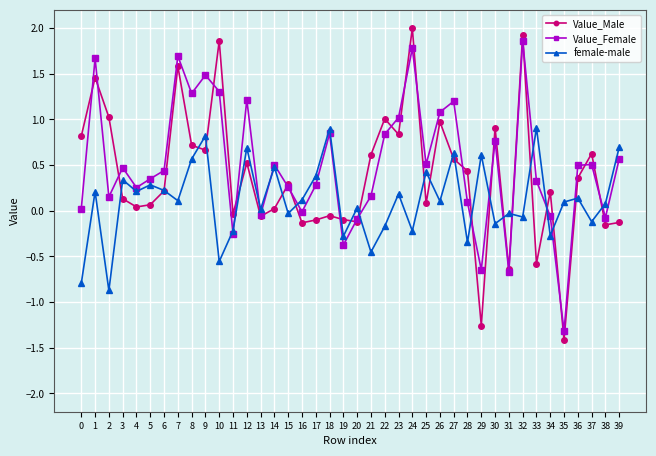

What is the difference between the highest and lowest values at 21?

1.1